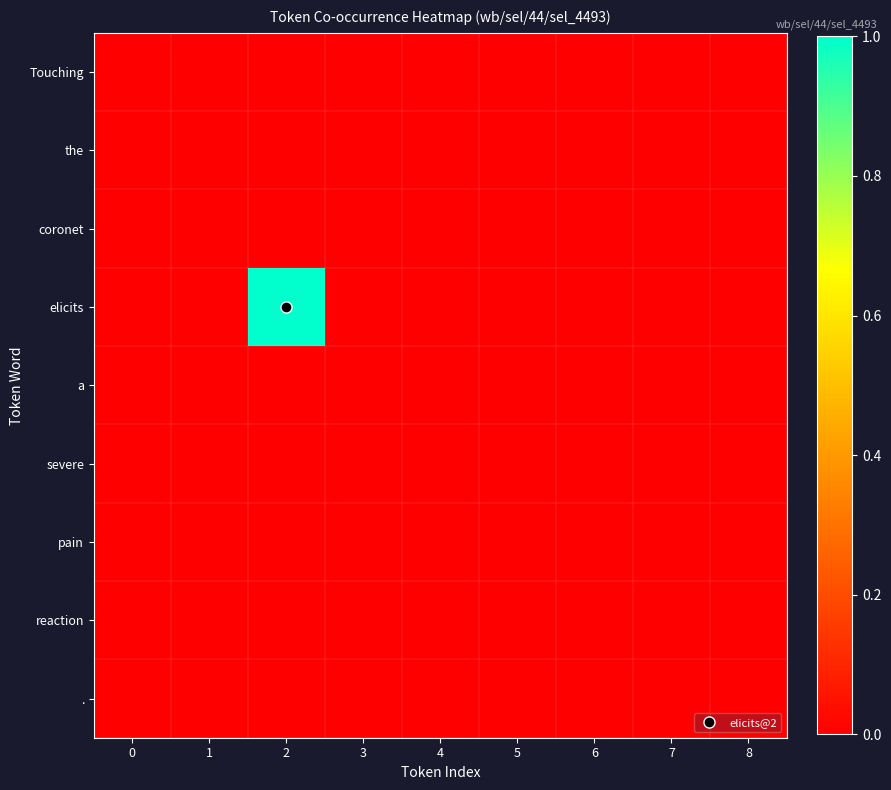

Reading left to right, what are all the values shown in this chart?

row_0: 0	0	0	0	0	0	0	0	0
row_1: 0	0	0	0	0	0	0	0	0
row_2: 0	0	0	0	0	0	0	0	0
row_3: 0	0	1	0	0	0	0	0	0
row_4: 0	0	0	0	0	0	0	0	0
row_5: 0	0	0	0	0	0	0	0	0
row_6: 0	0	0	0	0	0	0	0	0
row_7: 0	0	0	0	0	0	0	0	0
row_8: 0	0	0	0	0	0	0	0	0